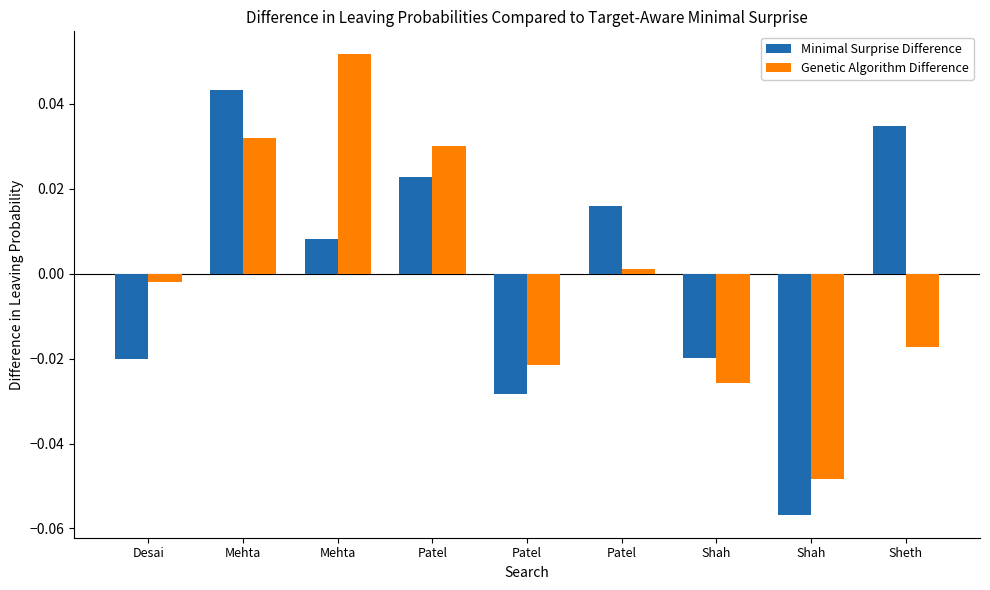

At how many categories does at least one series exceed 0?

5